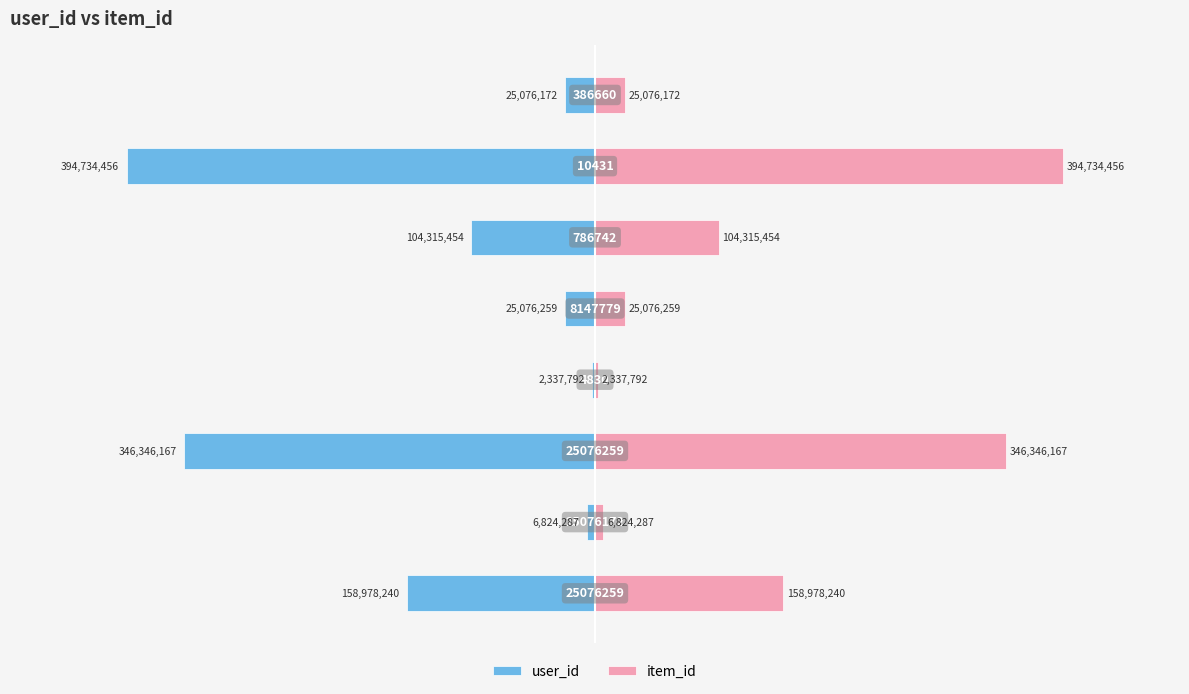

Count the number of data series in this chart.

2